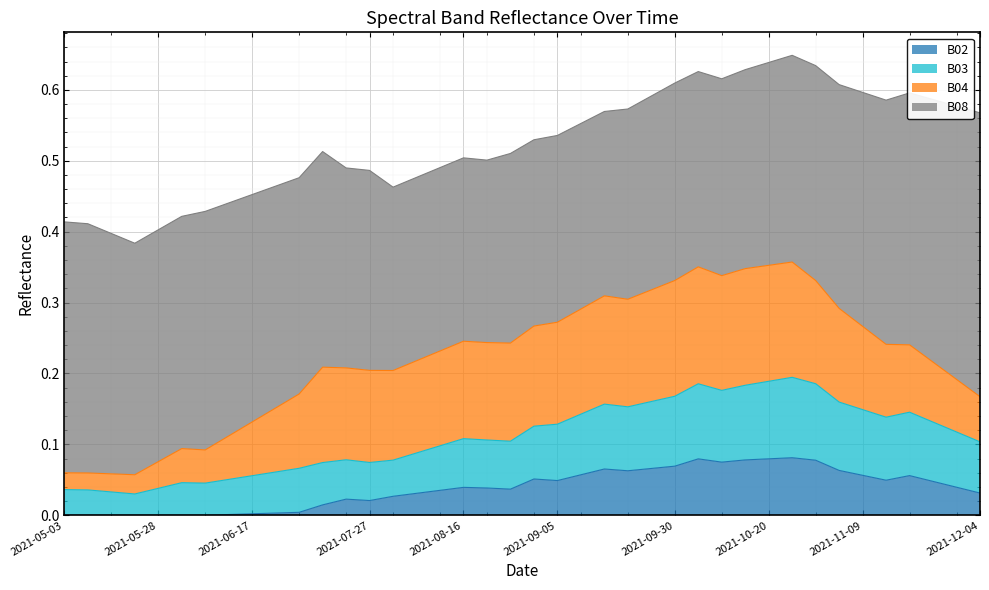

The value of B02 at 2021-11-09 is 0.0. True or false?

False